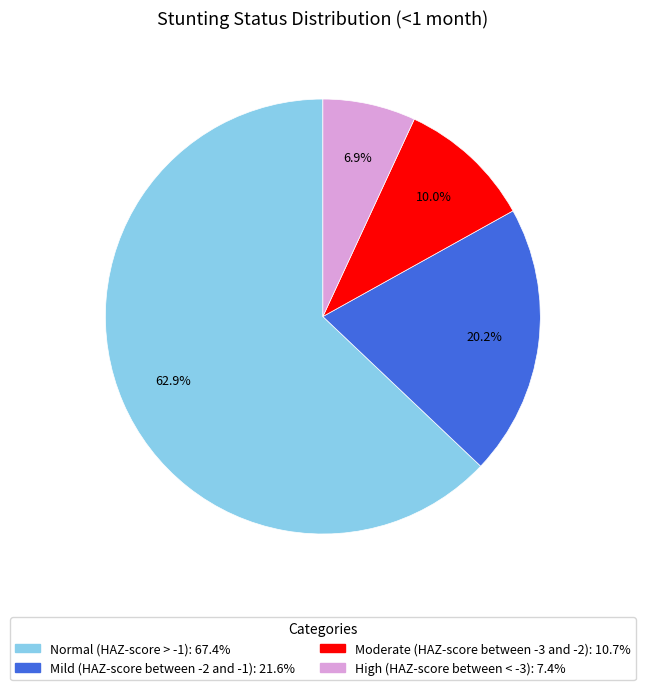

To the nearest percent, what is the combined percentage of High (HAZ-score between < -3) and Normal (HAZ-score > -1)?

70%